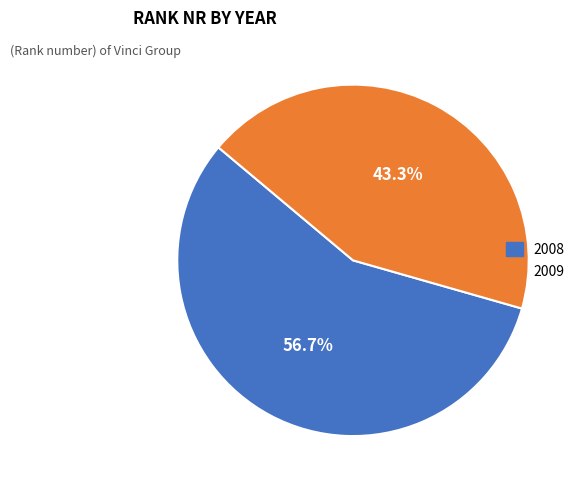

Which slice represents more than half of the pie?

2008